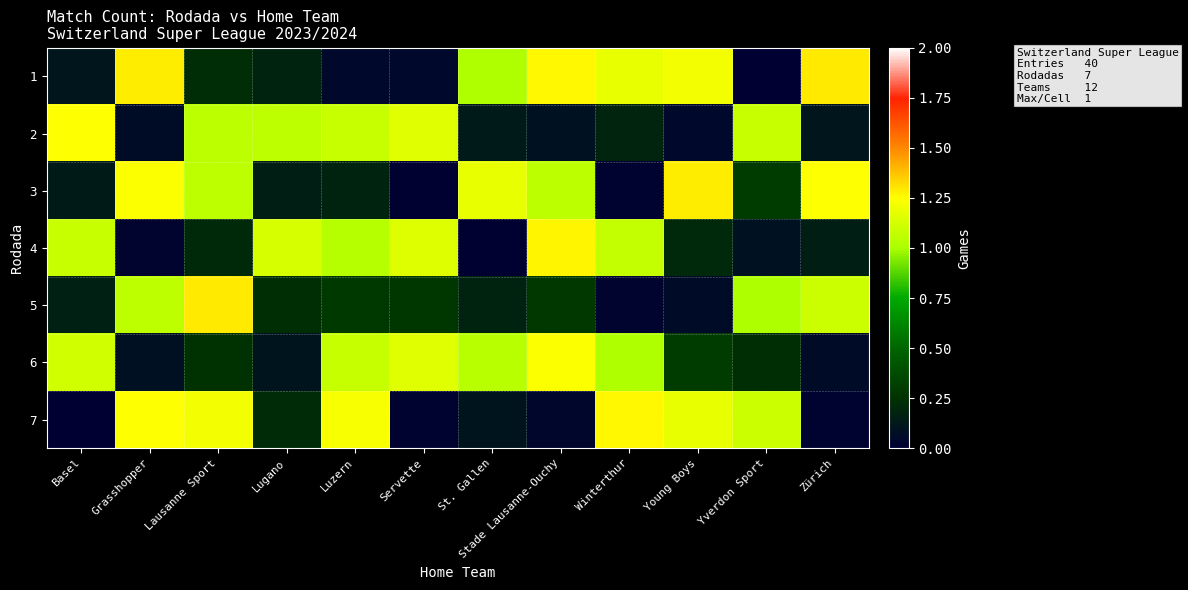

Reading right to left, what are all the values shown in this chart?

row_0: 1.3	0.0	1.2	1.2	1.3	1.0	0.0	0.0	0.2	0.2	1.3	0.1
row_1: 0.1	1.1	0.0	0.2	0.1	0.1	1.2	1.1	1.1	1.1	0.1	1.2
row_2: 1.2	0.3	1.3	0.0	1.1	1.2	0.0	0.2	0.2	1.1	1.2	0.1
row_3: 0.2	0.1	0.2	1.1	1.3	0.0	1.1	1.0	1.1	0.2	0.0	1.1
row_4: 1.1	1.0	0.1	0.0	0.3	0.2	0.3	0.3	0.2	1.3	1.1	0.2
row_5: 0.1	0.2	0.3	1.0	1.2	1.0	1.2	1.1	0.1	0.2	0.1	1.1
row_6: 0.0	1.1	1.2	1.3	0.0	0.1	0.0	1.2	0.2	1.2	1.2	0.0